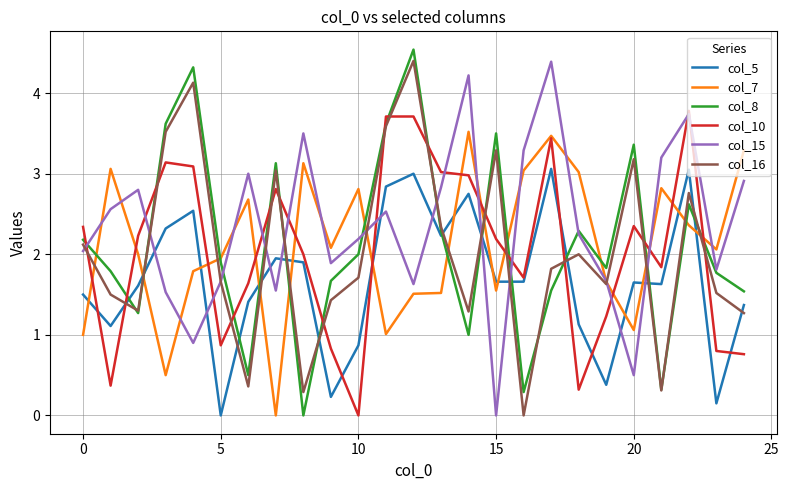

Which series has the largest total across all categories?

col_15